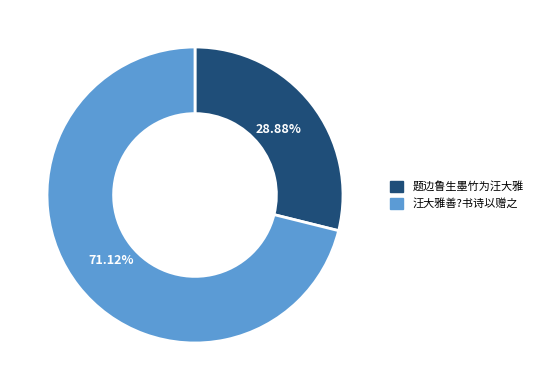

What is the majority slice?

汪大雅善?书诗以赠之